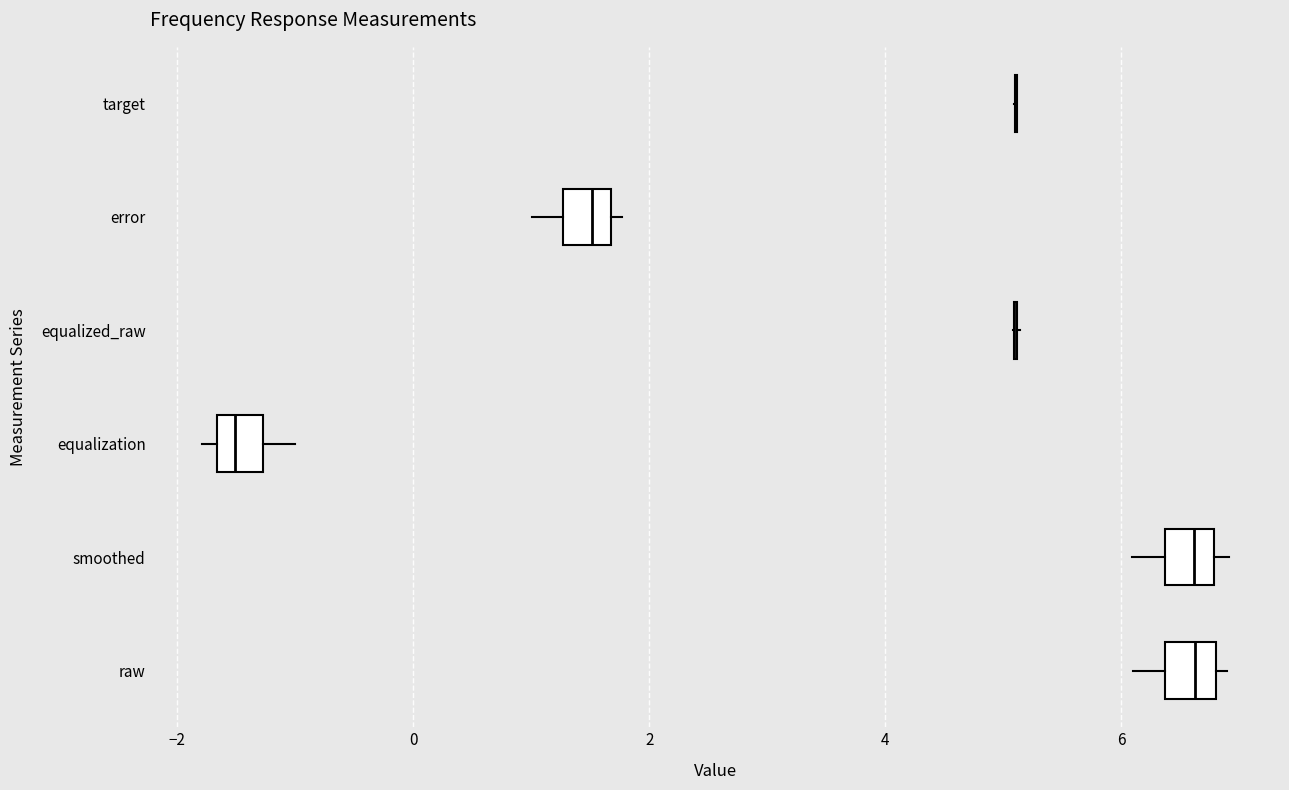

Where is the right edge of the box for smoothed on the x-axis? The values are not printed on the chart, so give them approximately, as read against the axis.

6.8